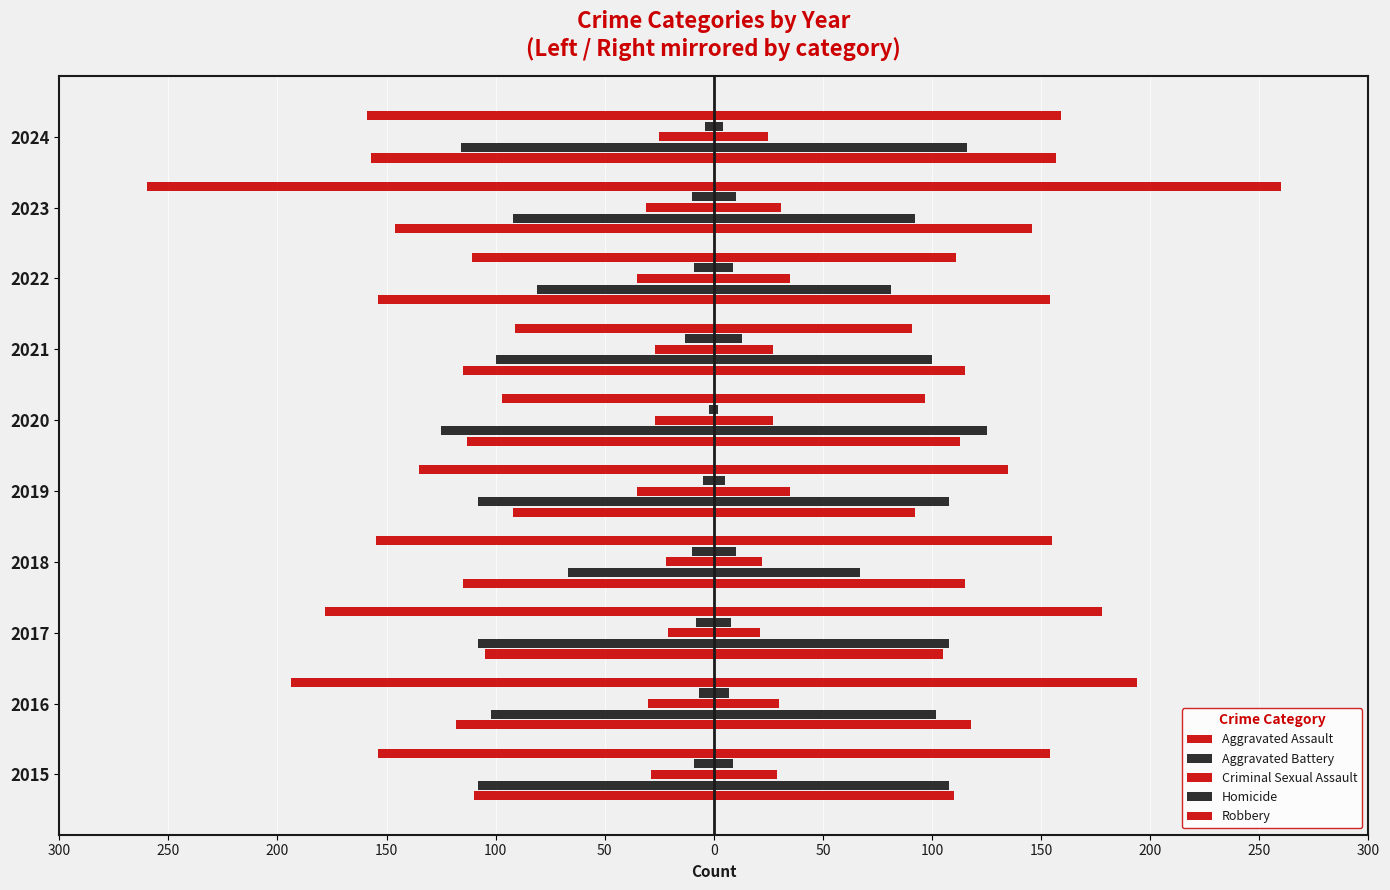

True or false: Robbery has a value of -159 at 2024.

True